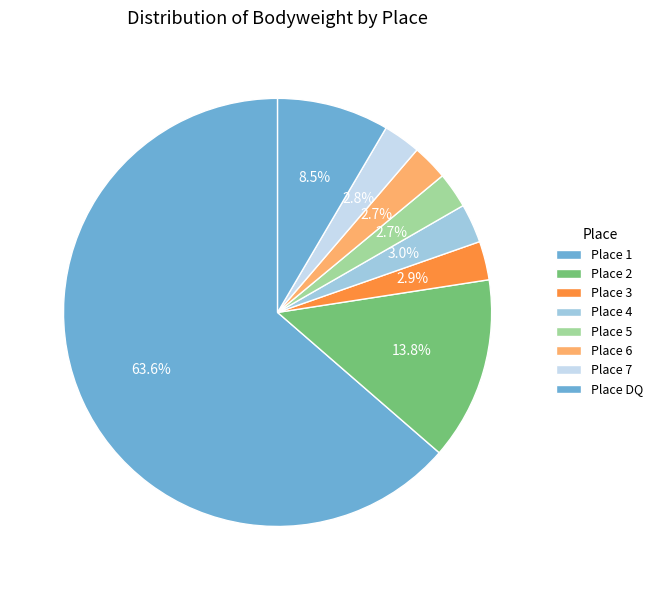

Count the number of slices in the pie.

8